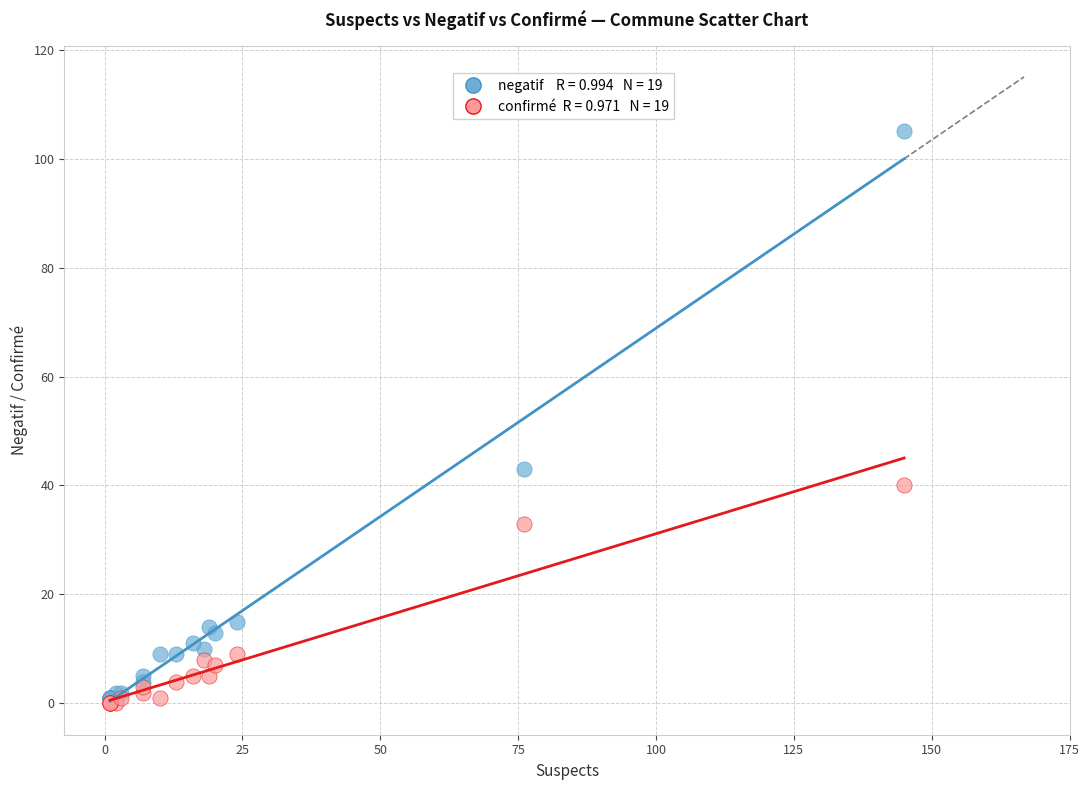

Across all series, what Y value is closest to 52?

43